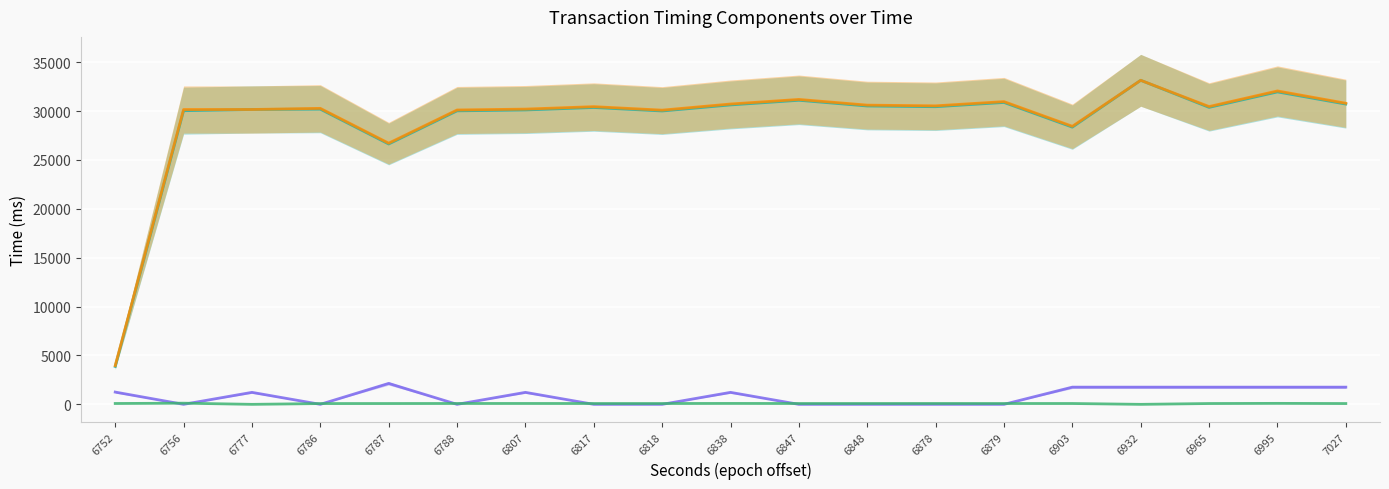

True or false: wait has more than 2 points higher than both neighbors.

True